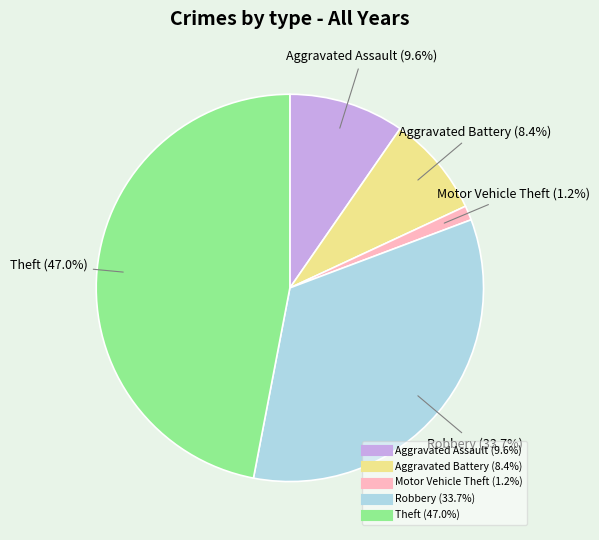

Is there any slice that represents more than half of the pie?

No